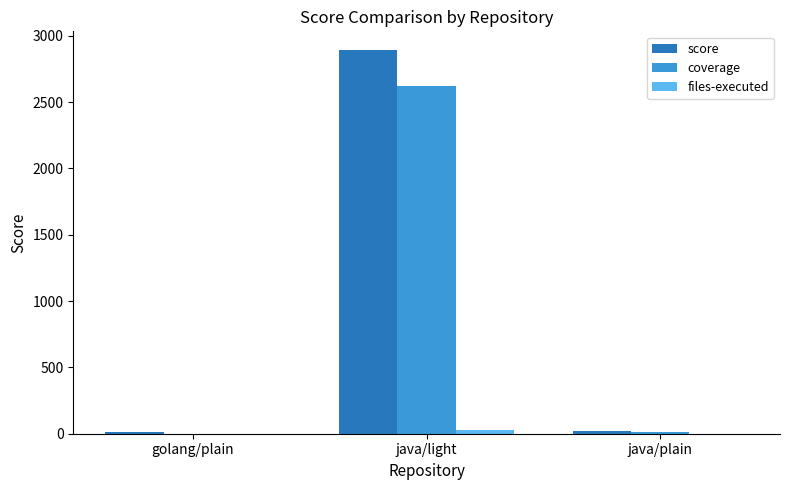

Are the bars horizontal?

No